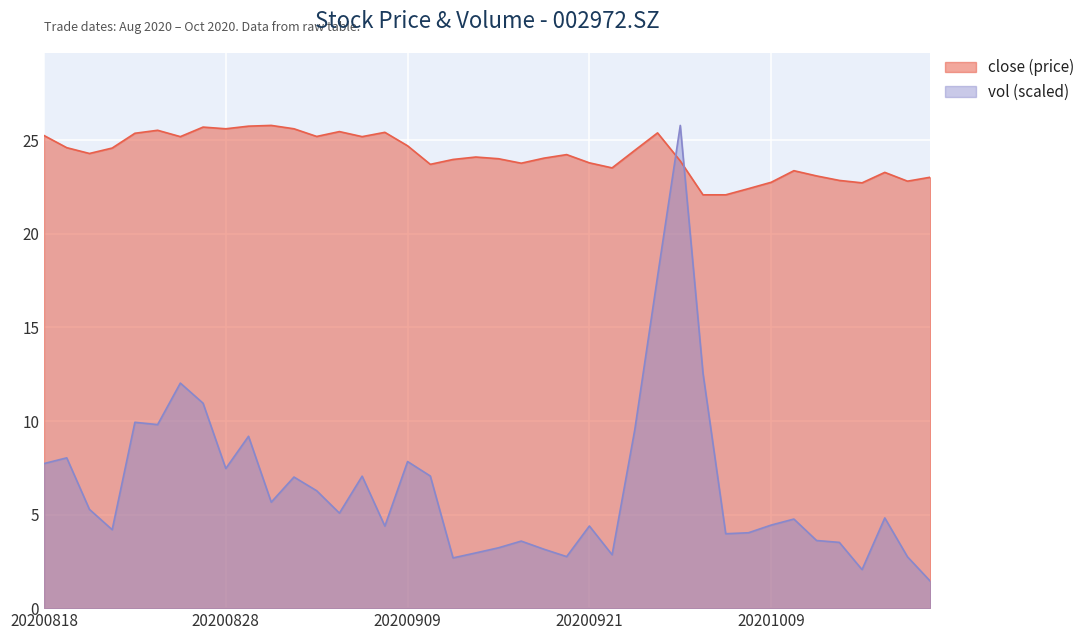

Is the value of close at 20200831 greater than the value of vol at 20201013?

Yes